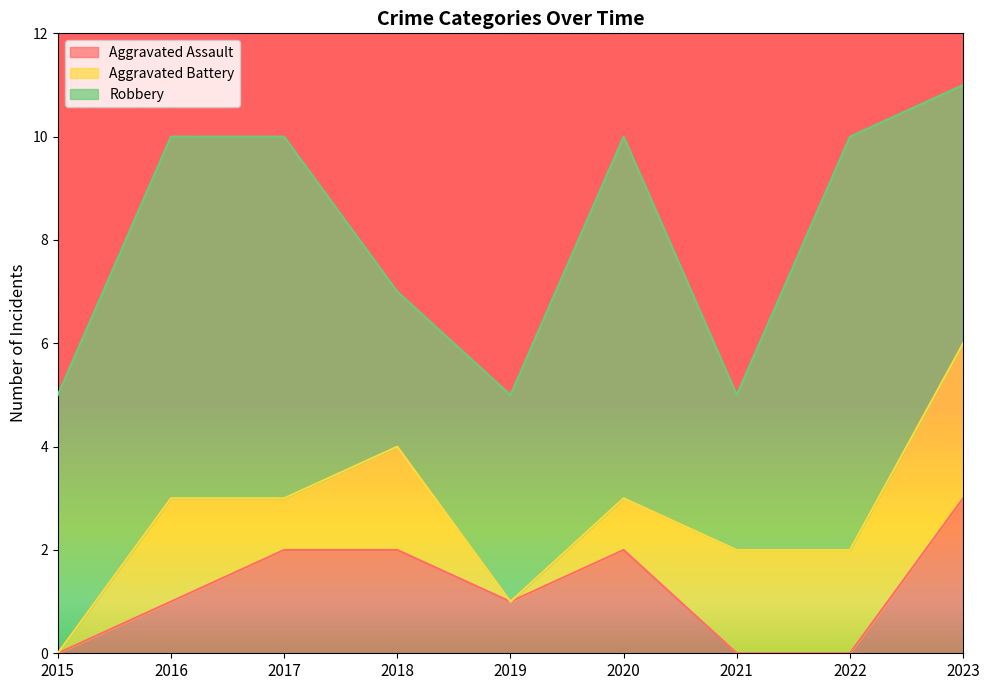

Does the chart display data point markers on the line(s)?

No